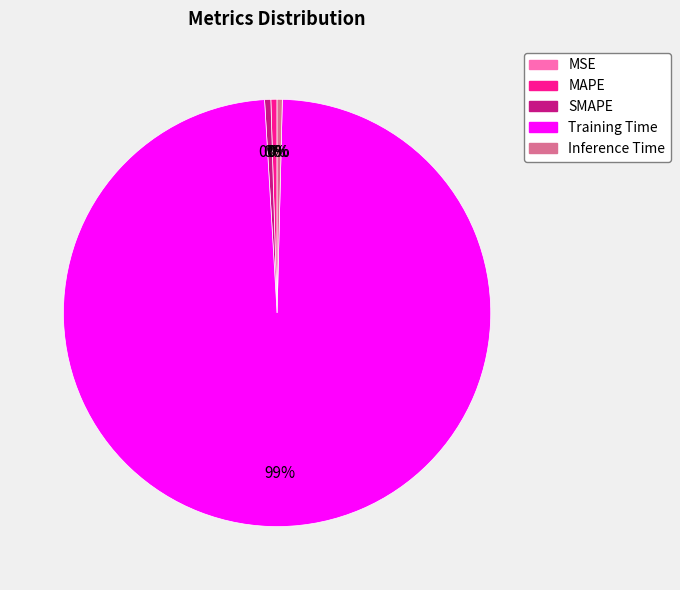

What is the majority slice?

Training Time